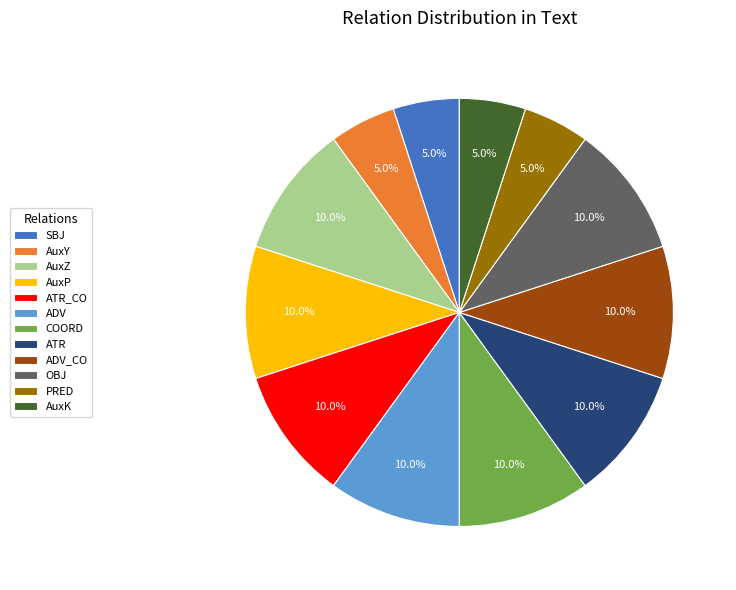

Is the sum of AuxK and COORD greater than half?

No